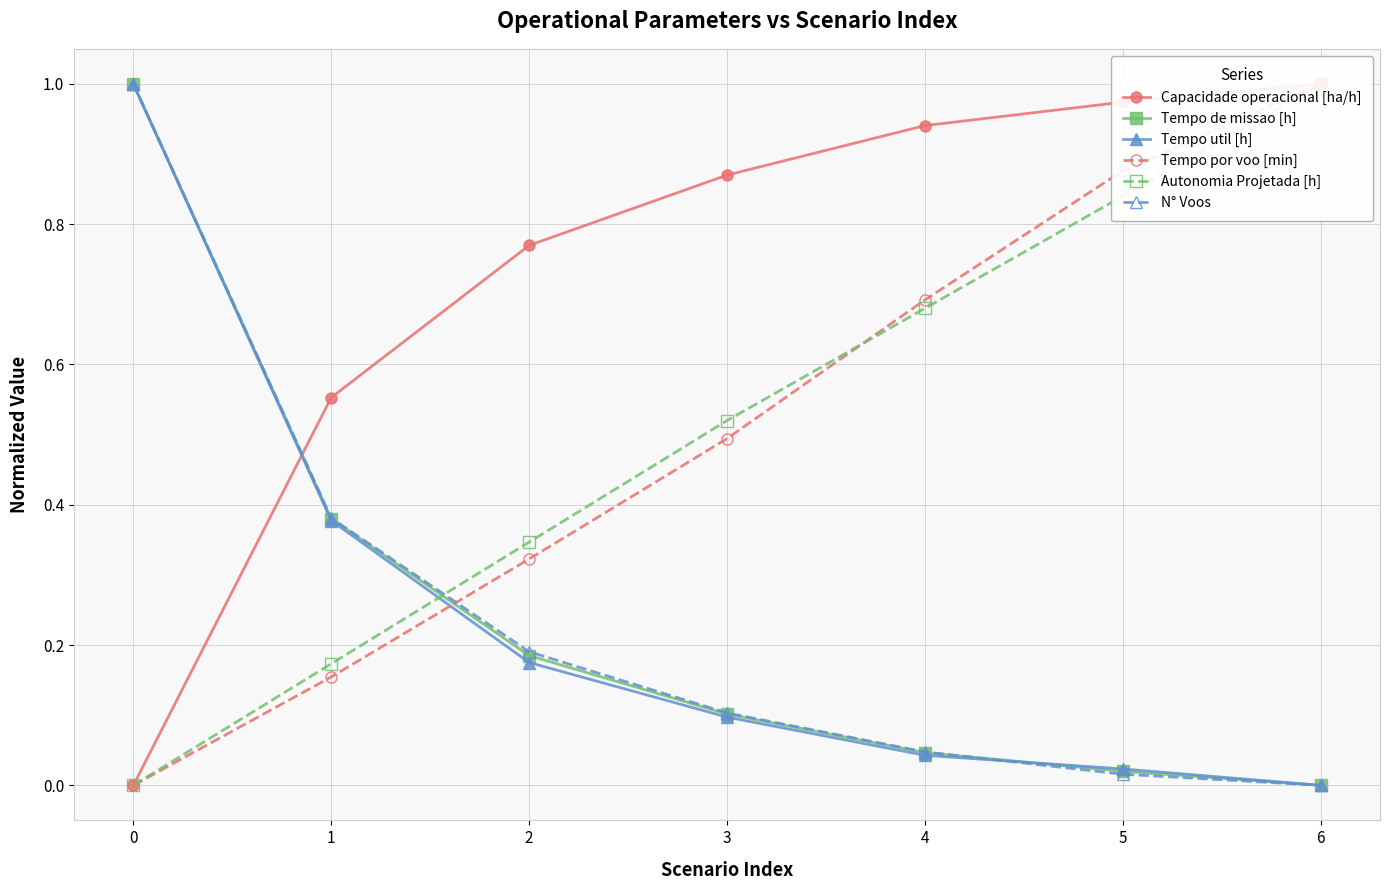

Does the chart have visible grid lines?

Yes